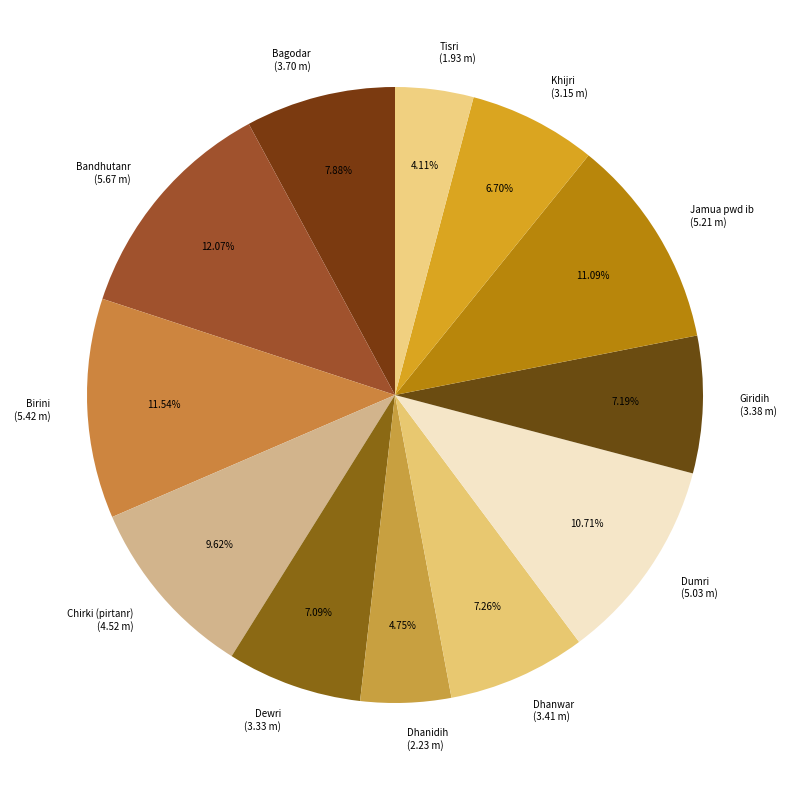

To the nearest percent, what is the combined percentage of Chirki (pirtanr) and Jamua pwd ib?

21%